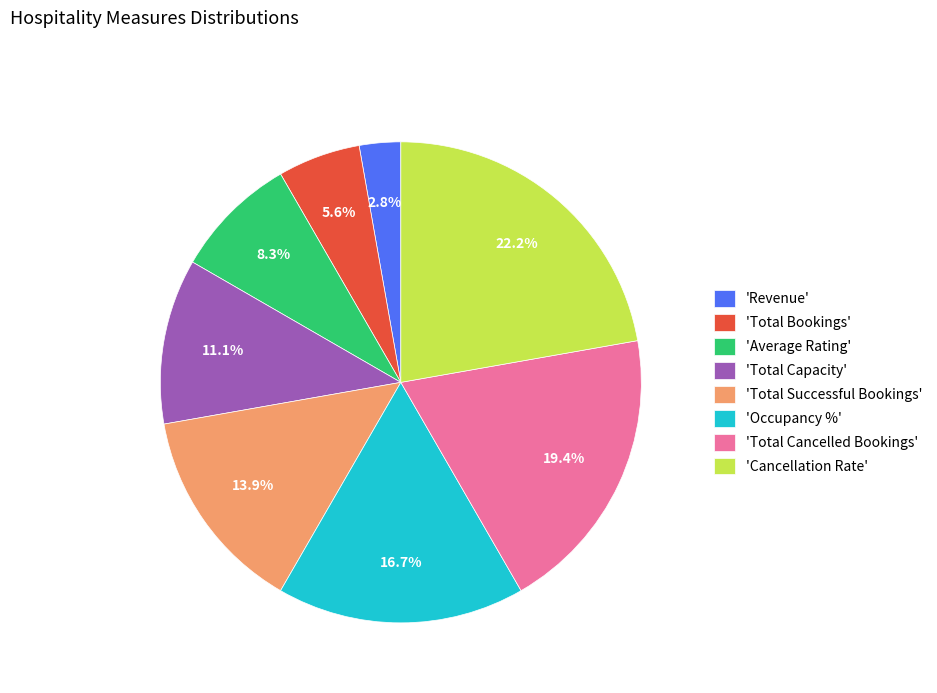

Does any single category account for the majority?

No